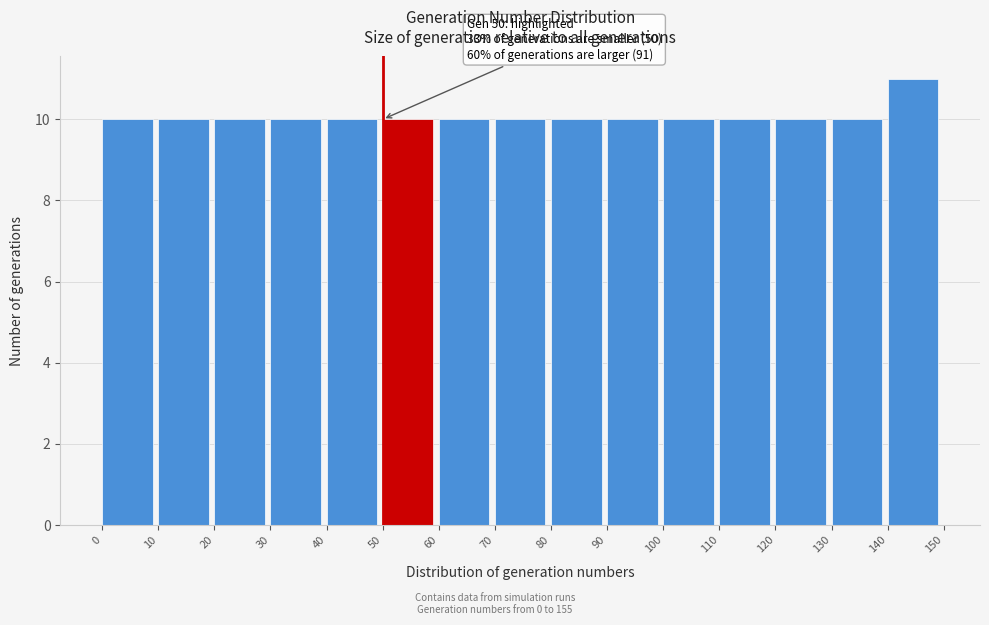

Over which range of the x-axis is the bar tallest?

140 to 150